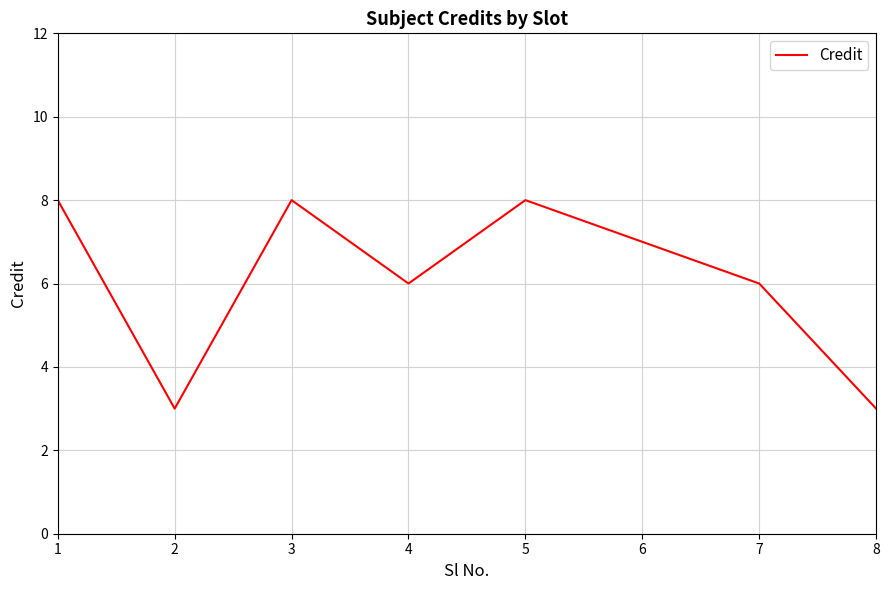

What is the change in value from 1 to 2?

-5